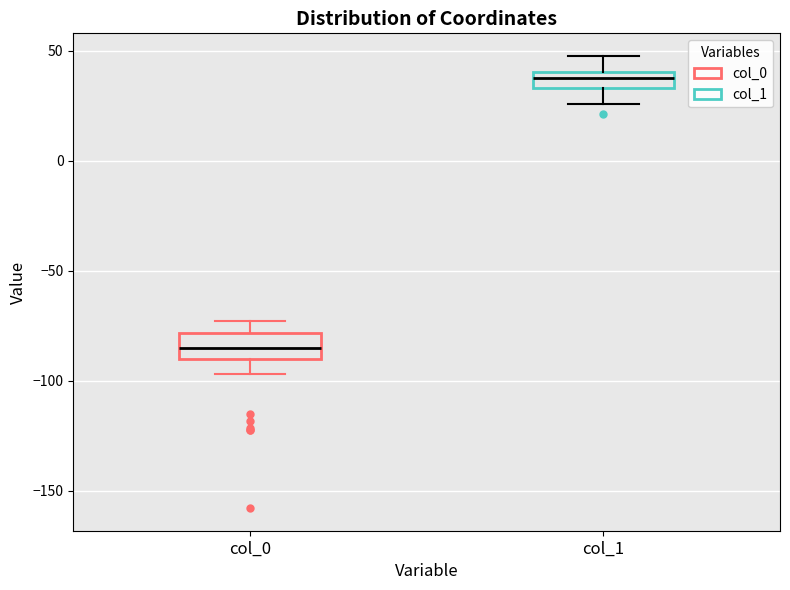

Reading left to right, read every box against the y-axis: the position of its median line, the range the box covers, and the ends of its whiskers. The values are not printed on the chart, so give them approximately, as read against the axis.

col_0: median -85, box -90 to -80, whiskers -95 to -75
col_1: median 40 (inside the box), box 35 to 40, whiskers 25 to 50